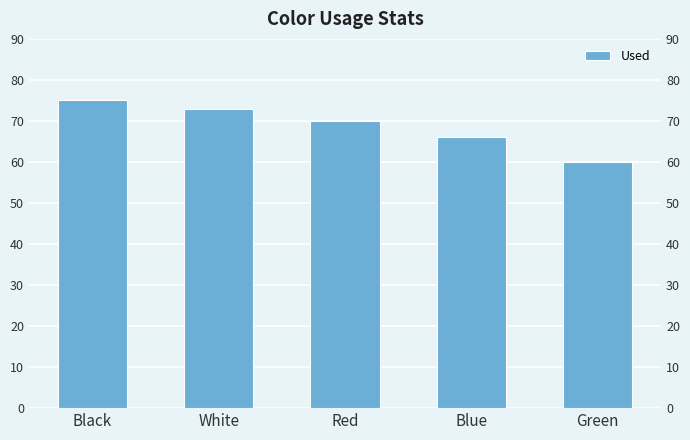

What is the sum of all values?

344